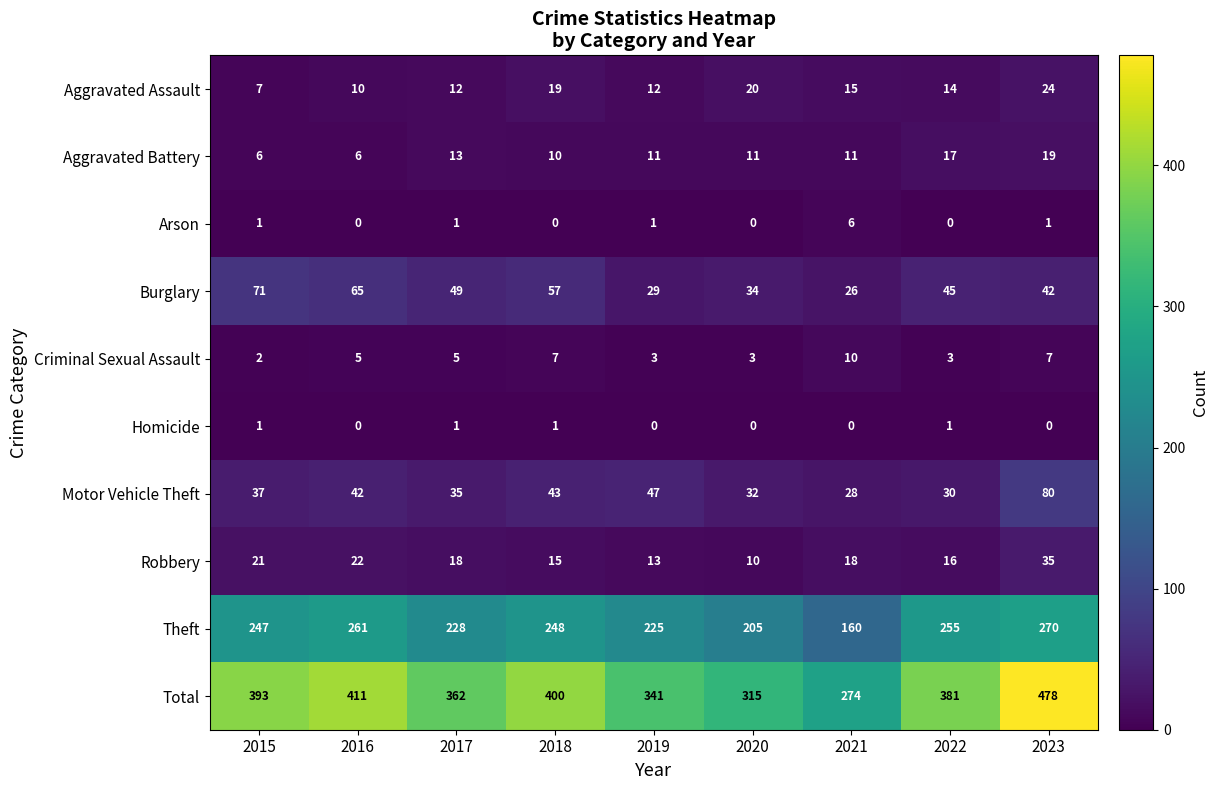

The Motor Vehicle Theft series shows 42 at 2016. True or false?

True